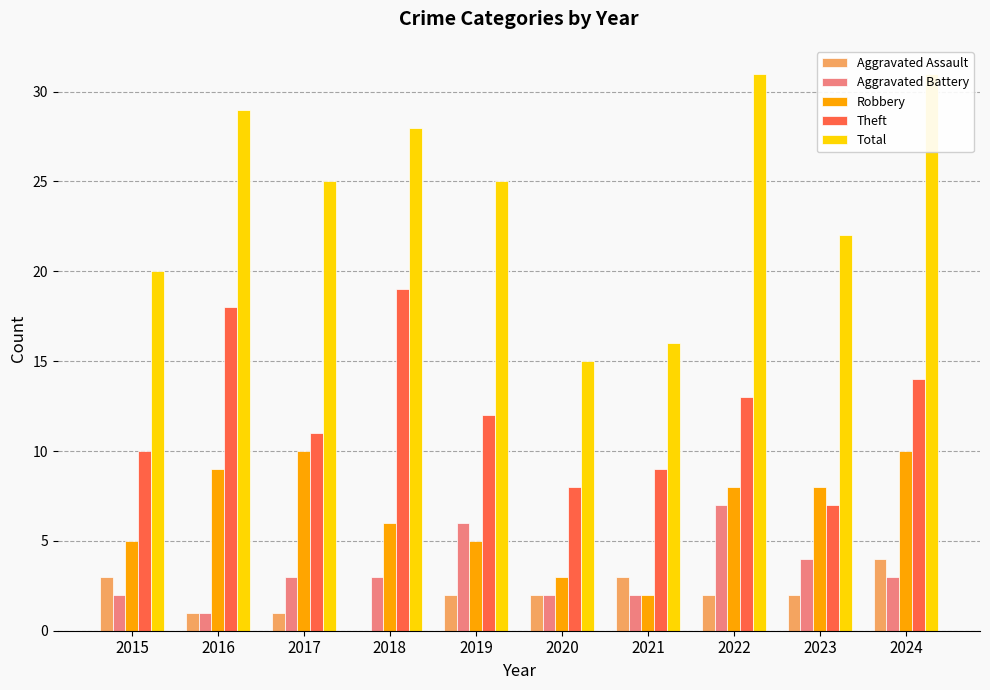

Which category has the lowest value in the Aggravated Battery series?

2016